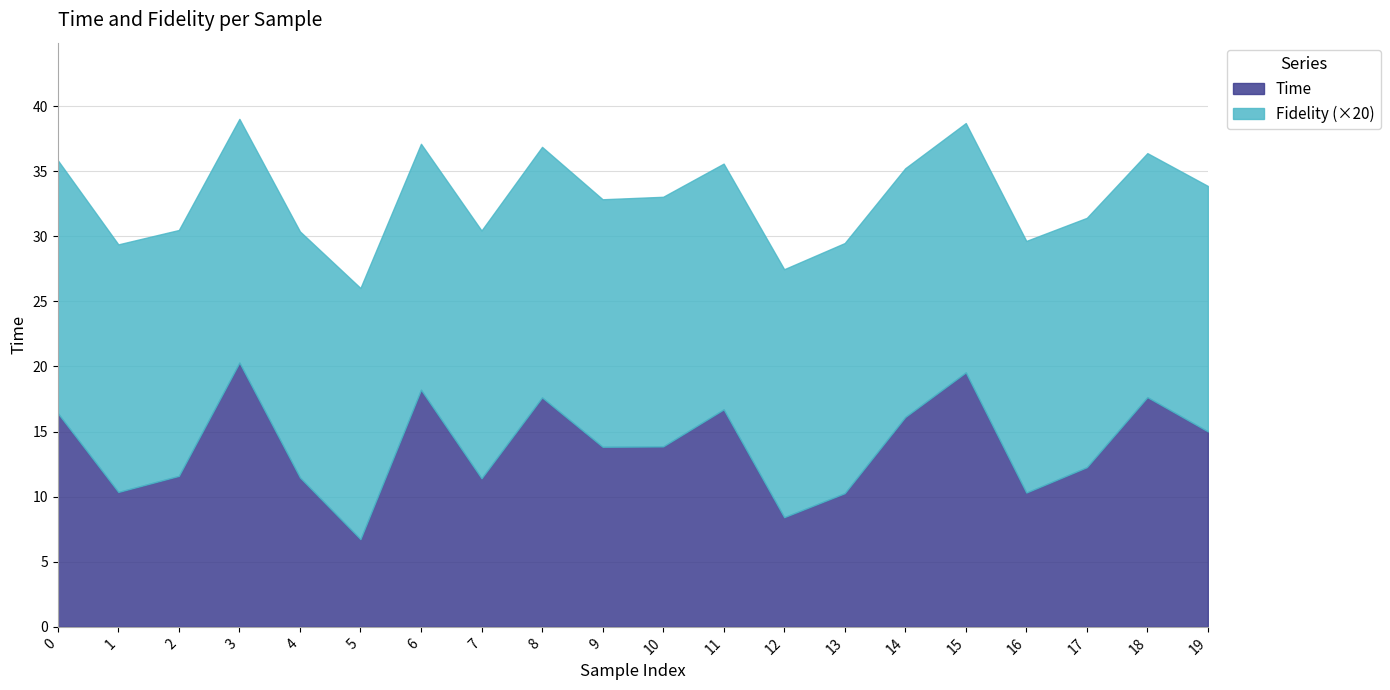

What is the highest value of the Time series?

20.3